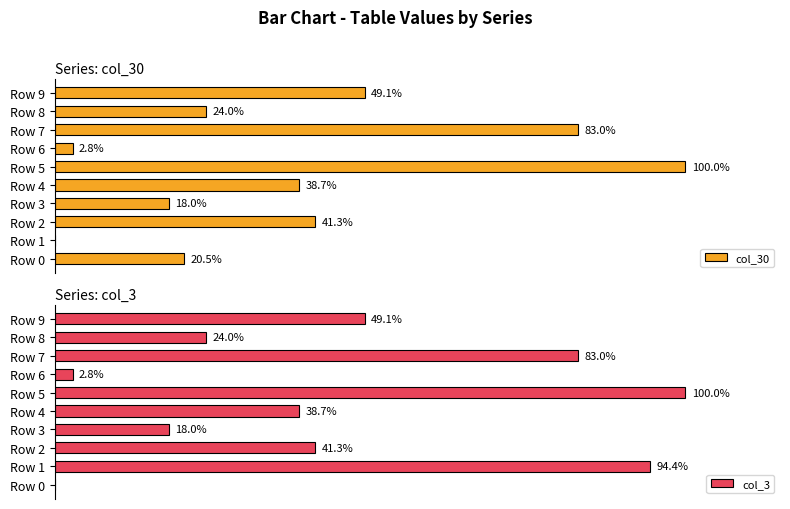

How many bars are there in each group?

2